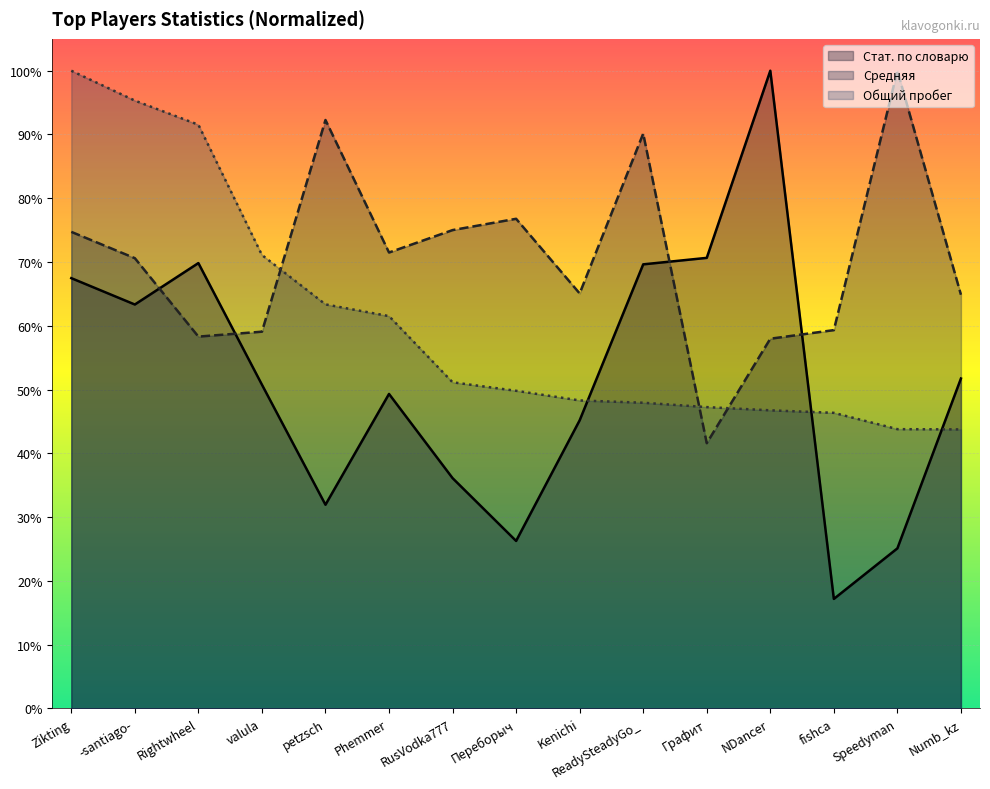

What is the difference between the highest and lowest values at fishca?

0.4